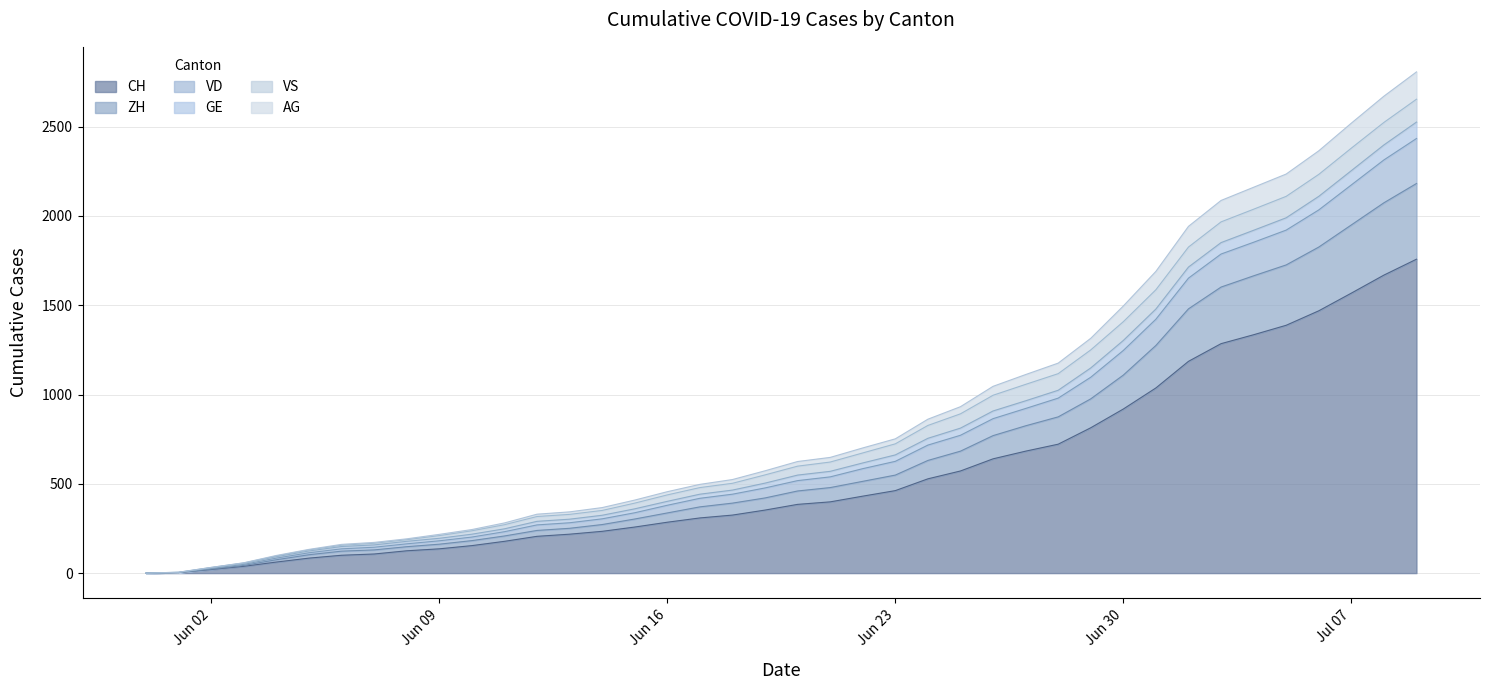

What is the maximum value for CH?

1758